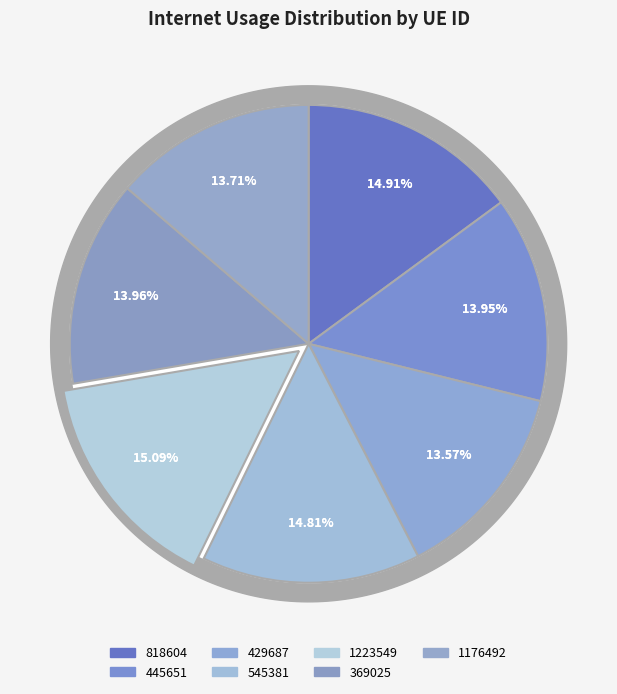

What is the ratio of the value at 818604 to the value at 369025?

1.1